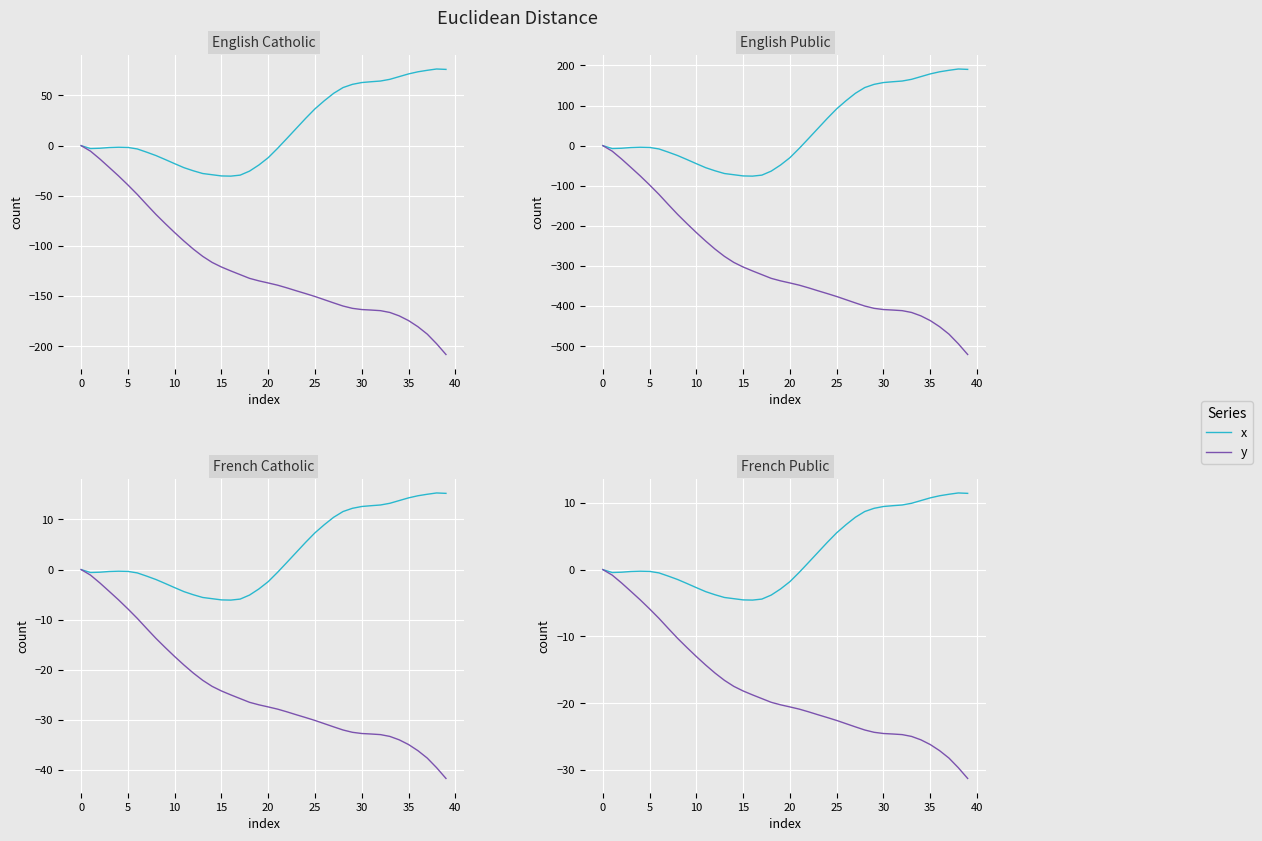

The y series shows -20.9 at 21. True or false?

True